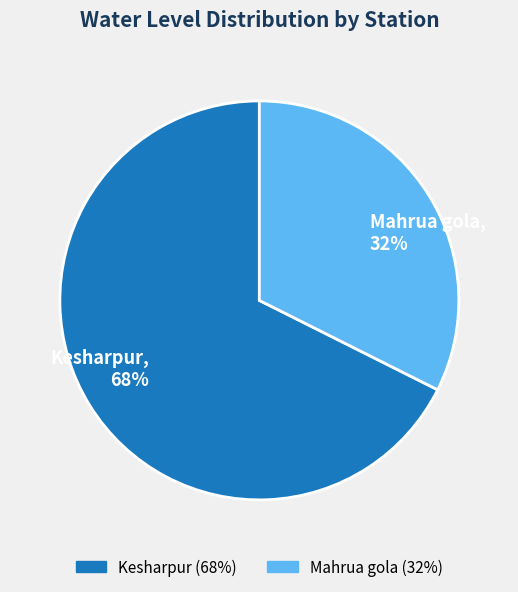

True or false: Kesharpur accounts for 68% of the total.

True